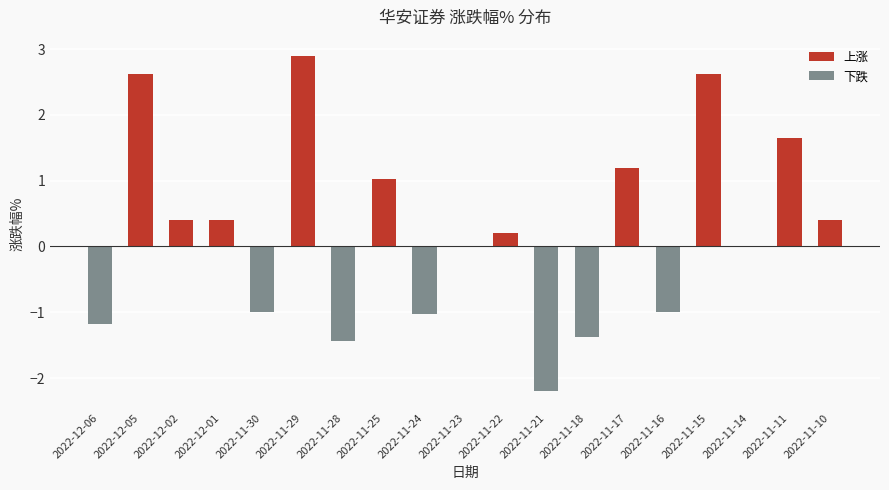

What is the value of the 15th bar from the left?

-1.0